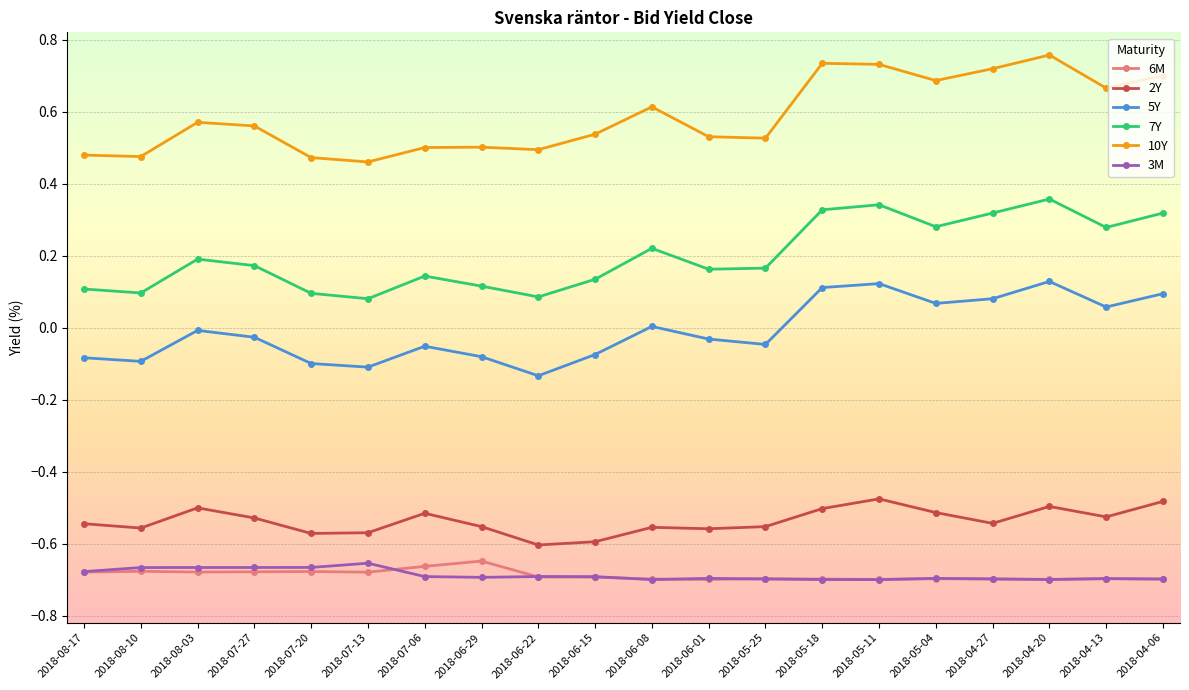

At how many categories does at least one series exceed 0?

20